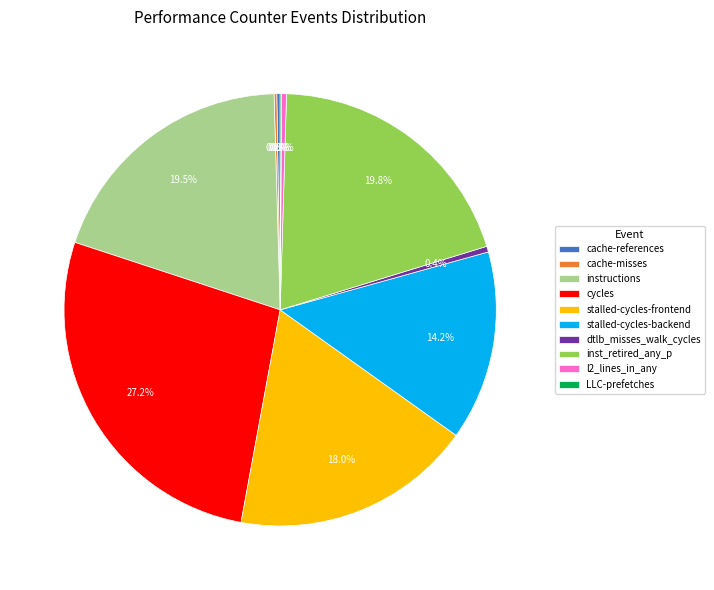

Which slice is the largest?

cycles